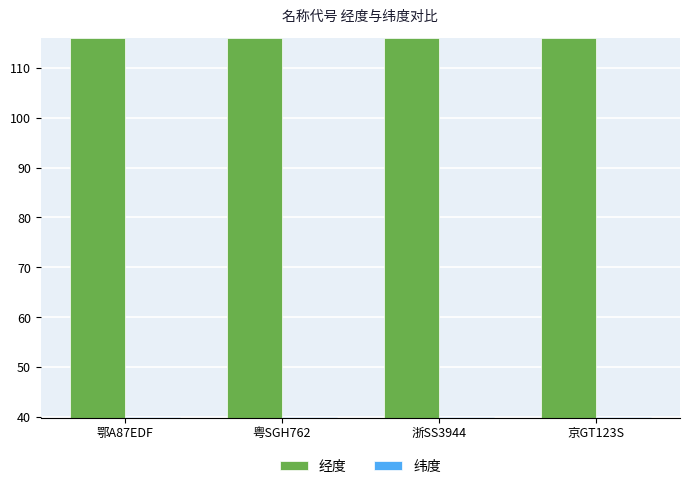

Reading right to left, extract all data points from this chart.

经度: 京GT123S=116.0	浙SS3944=116.0	粤SGH762=116.0	鄂A87EDF=116.0
纬度: 京GT123S=40.0	浙SS3944=40.0	粤SGH762=40.0	鄂A87EDF=40.0